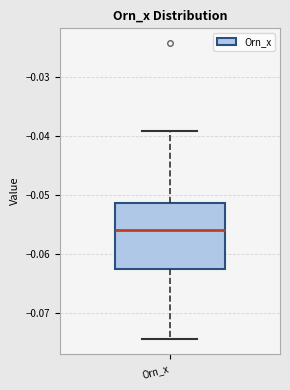

Read this box plot against the y-axis: the position of the median line, the range covered by the box, and the ends of both whiskers. The values are not printed on the chart, so give them approximately, as read against the axis.

median -0.056, box -0.062 to -0.051, whiskers -0.074 to -0.039